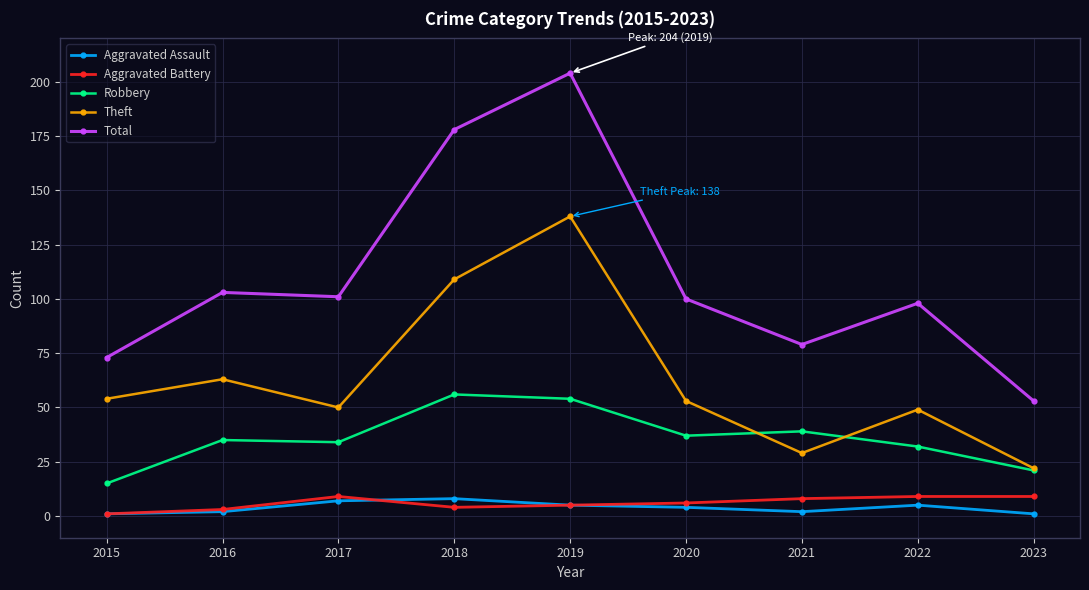

What is the value of the Aggravated Battery point at the 4th from the left?

4